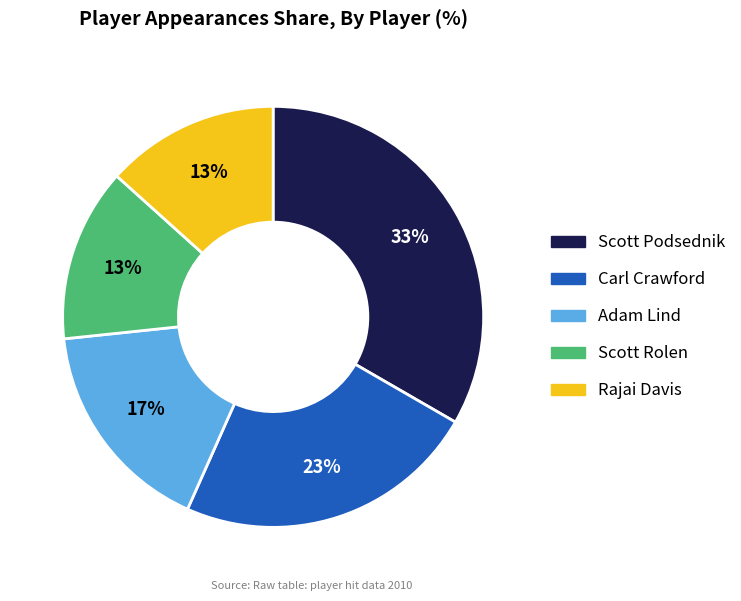

Does any single category account for the majority?

No